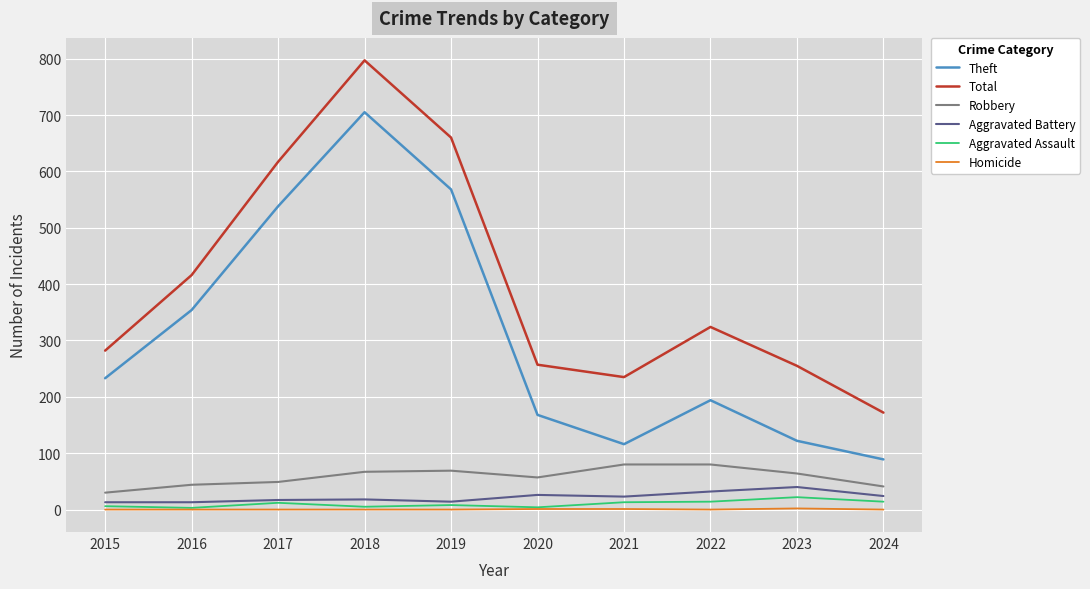

True or false: Aggravated Assault and Total cross at least once.

False